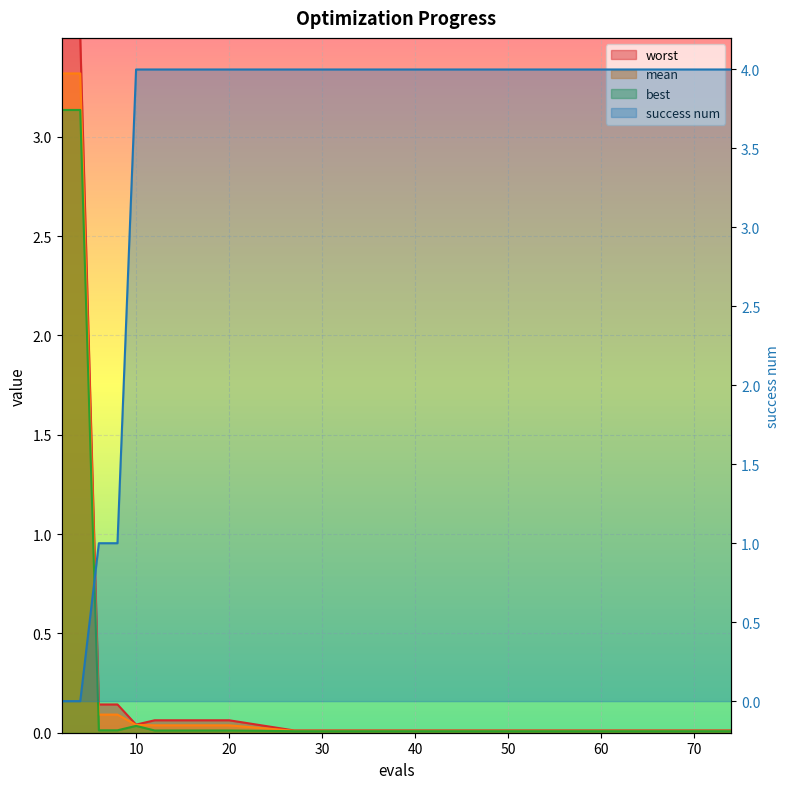

List the labels in order of success num value, smallest first.

2, 4, 6, 8, 10, 12, 14, 16, 18, 20, 27, 33, 44, 58, 74